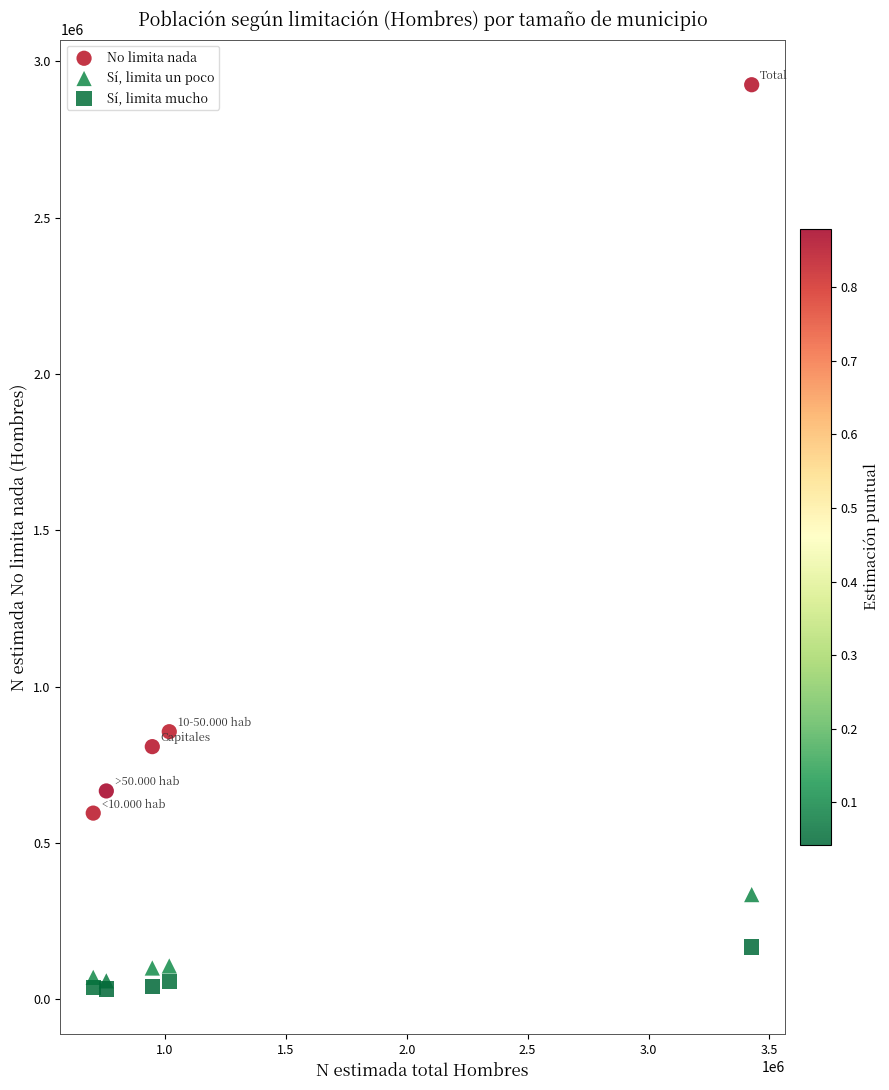

What are all the series names shown in the legend?

No limita nada, Sí, limita un poco, Sí, limita mucho